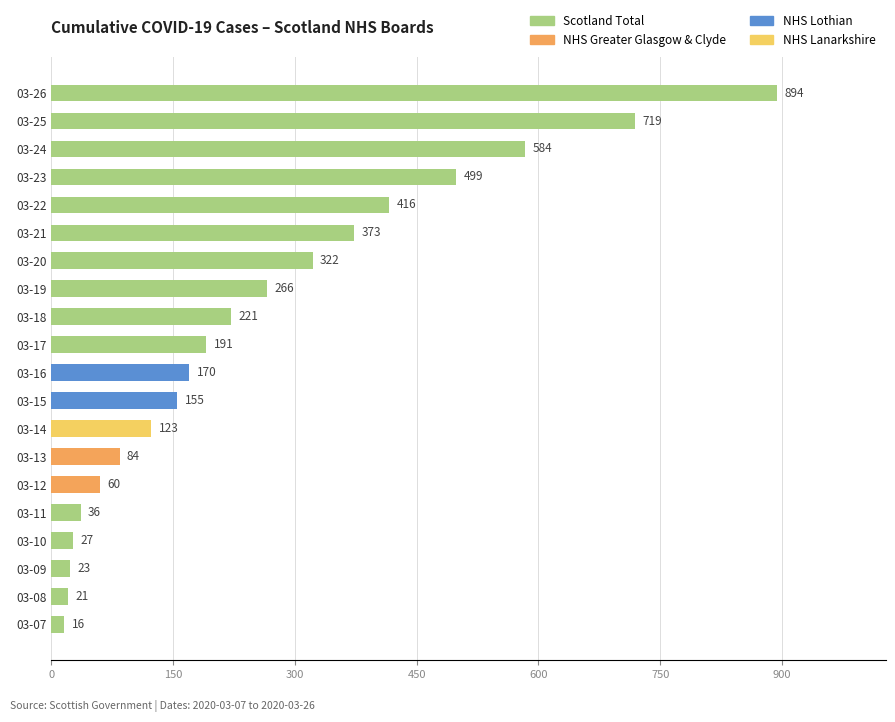

Reading top to bottom, transcribe all the data shown in this chart.

894	719	584	499	416	373	322	266	221	191	170	155	123	84	60	36	27	23	21	16